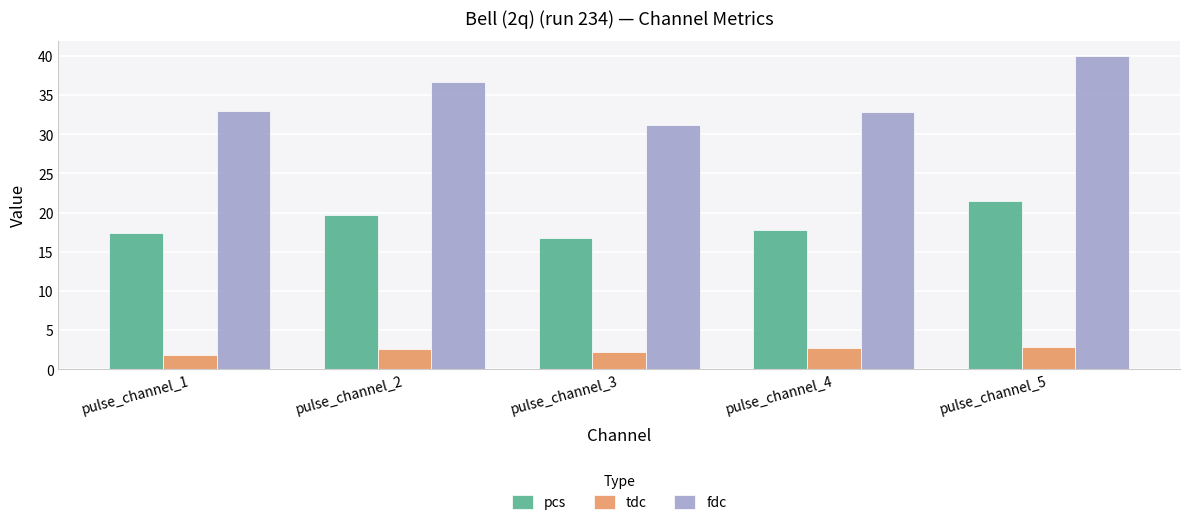

Read the tdc value at pulse_channel_4.

2.7